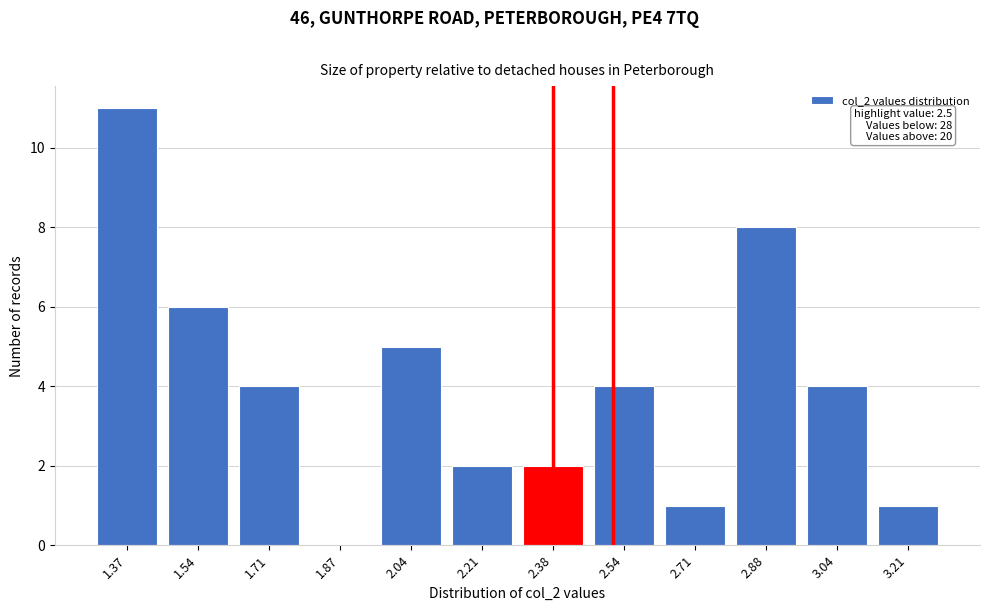

Reading left to right, transcribe all the data shown in this chart.

1.37=11	1.54=6	1.71=4	1.87=0	2.04=5	2.21=2	2.38=2	2.54=4	2.71=1	2.88=8	3.04=4	3.21=1